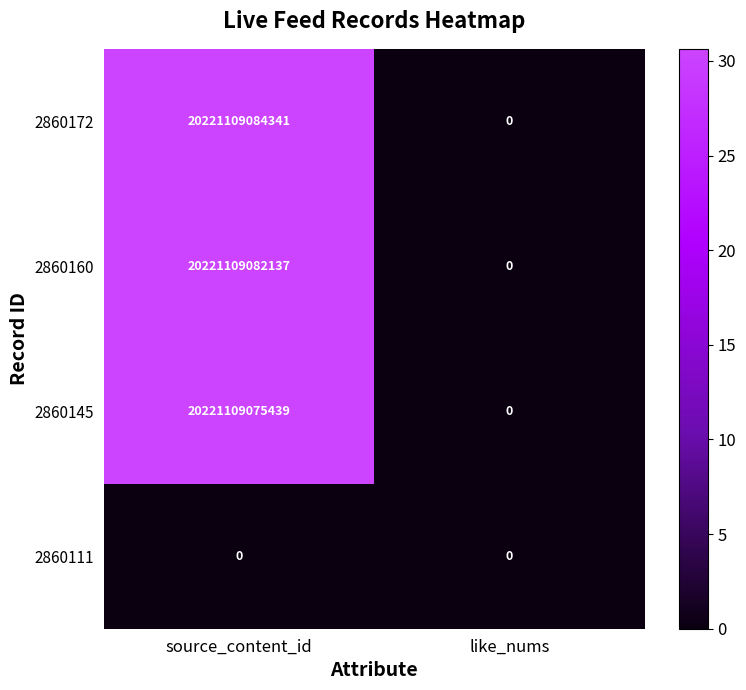

True or false: 2860172 has a value of 20221109084341 at source_content_id.

True